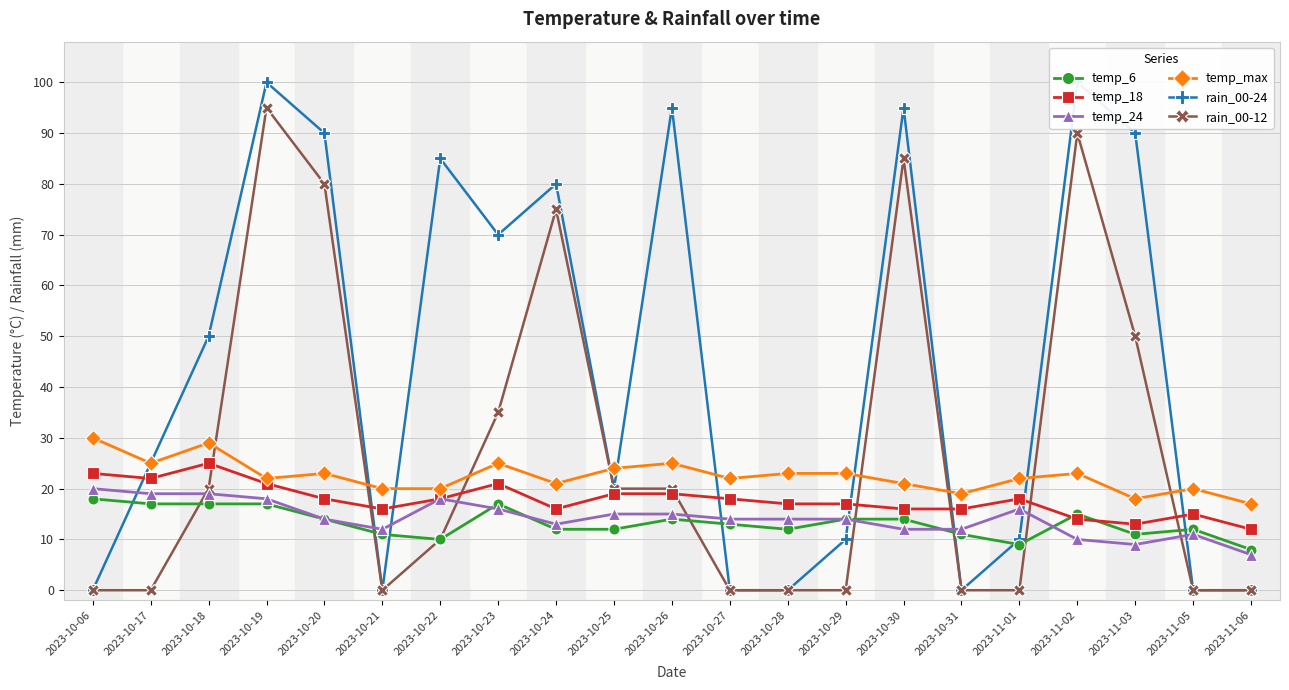

How many values in the temp_6 series are below 13?

10